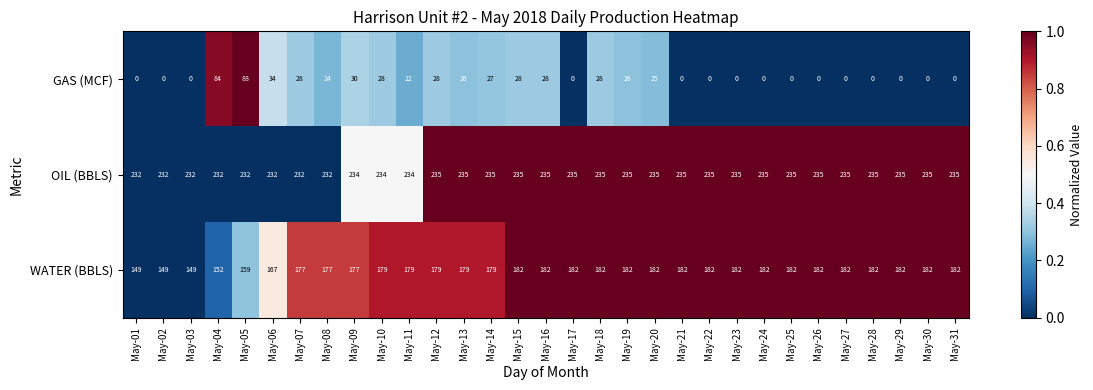

Rank the series by their average value, from lowest to highest.

GAS (MCF), WATER (BBLS), OIL (BBLS)